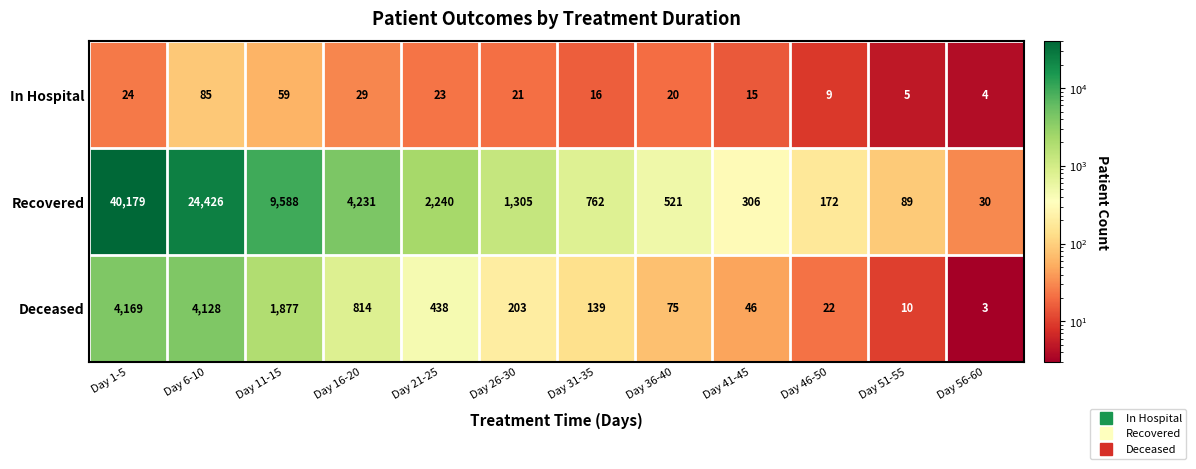

What is the approximate value of In Hospital at Day 31-35, to the nearest 10?

20